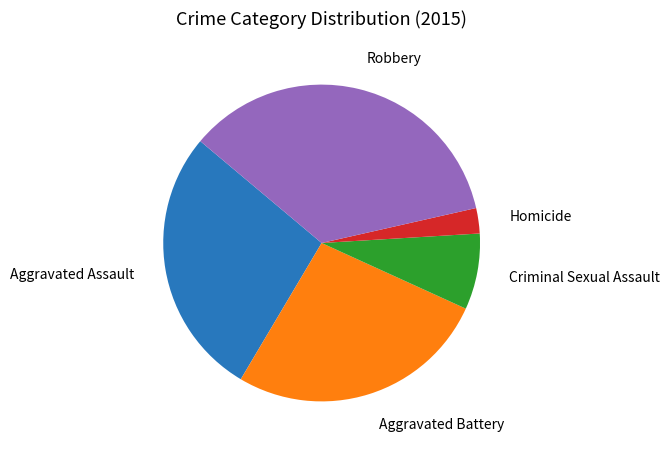

Which slice is the largest?

Robbery